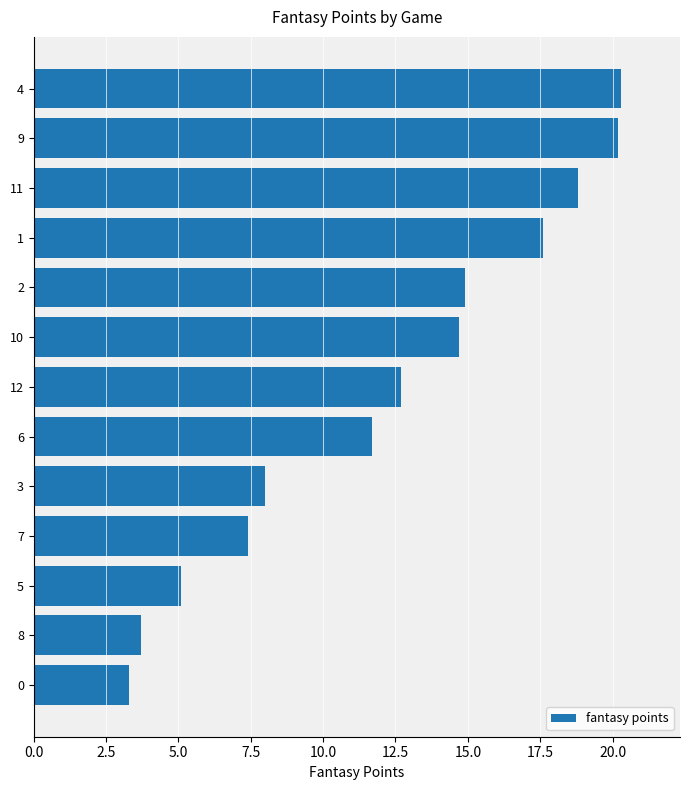

Reading bottom to top, list all the values displayed in this chart.

0=3.3	8=3.7	5=5.1	7=7.4	3=8.0	6=11.7	12=12.7	10=14.7	2=14.9	1=17.6	11=18.8	9=20.2	4=20.3